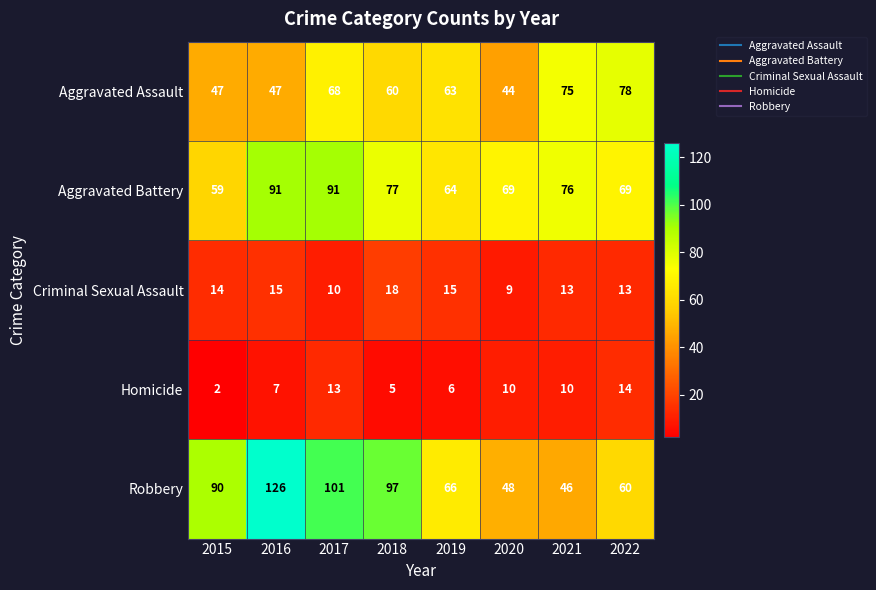

The value of Criminal Sexual Assault at 2017 is 4. True or false?

False